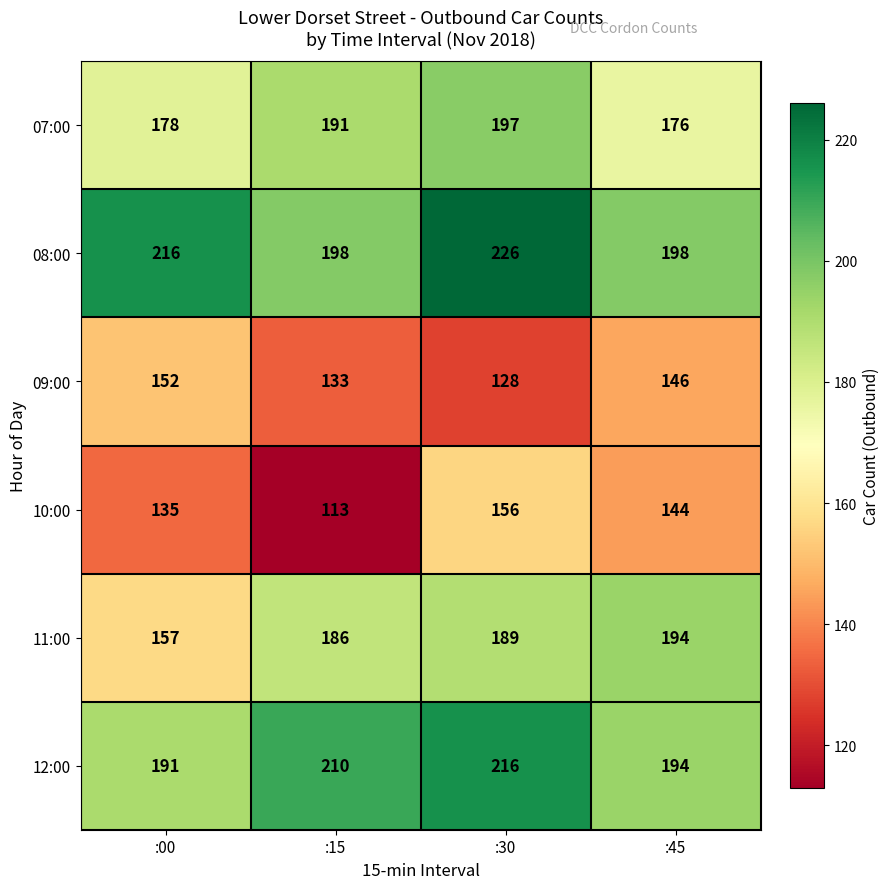

What is the approximate value of 12:00 at :15, to the nearest 10?

210